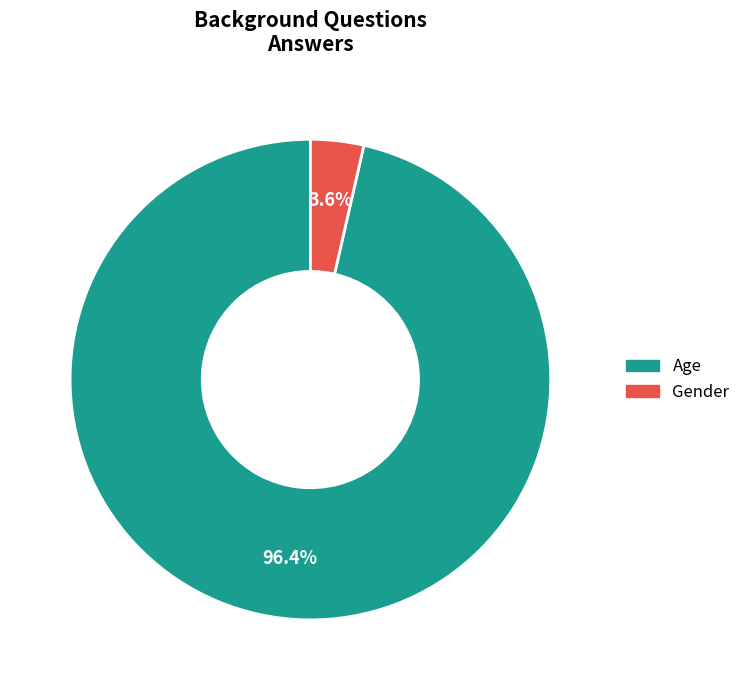

Is it true that Age is 96% of the pie?

True